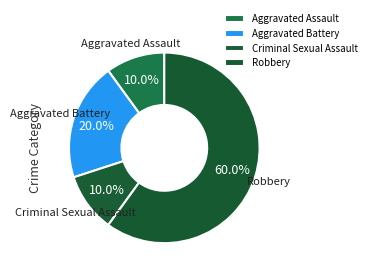

Count the number of slices in the pie.

4